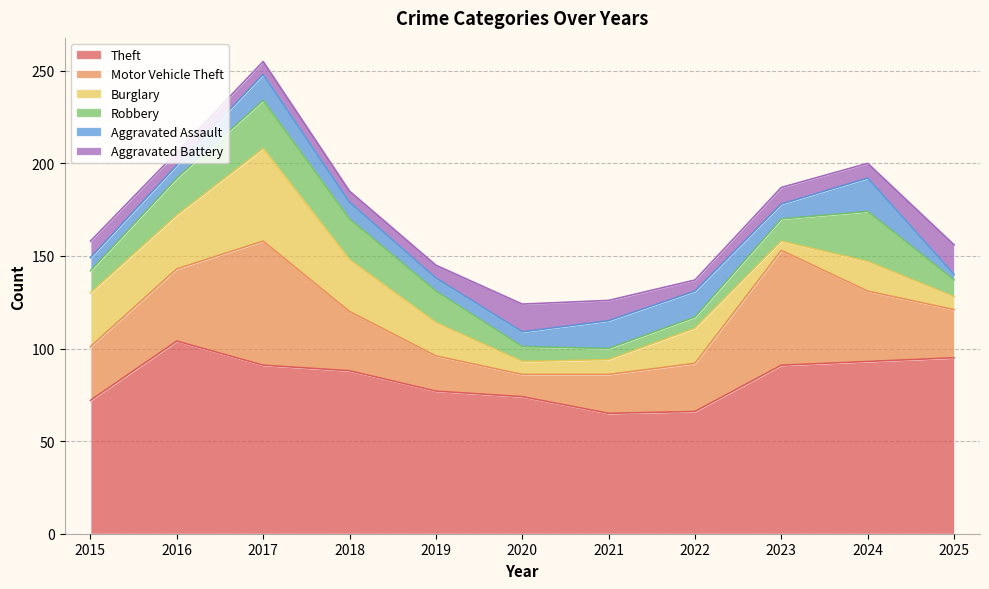

Reading left to right, list all the values displayed in this chart.

Theft: 2015=72	2016=104	2017=91	2018=88	2019=77	2020=74	2021=65	2022=66	2023=91	2024=93	2025=95
Motor Vehicle Theft: 2015=29	2016=39	2017=67	2018=32	2019=19	2020=12	2021=21	2022=26	2023=62	2024=38	2025=26
Burglary: 2015=29	2016=29	2017=50	2018=28	2019=18	2020=7	2021=8	2022=19	2023=5	2024=16	2025=7
Robbery: 2015=12	2016=20	2017=26	2018=22	2019=17	2020=8	2021=6	2022=6	2023=12	2024=27	2025=9
Aggravated Assault: 2015=7	2016=7	2017=14	2018=9	2019=7	2020=8	2021=15	2022=14	2023=8	2024=18	2025=3
Aggravated Battery: 2015=9	2016=7	2017=7	2018=6	2019=7	2020=15	2021=11	2022=6	2023=9	2024=8	2025=16